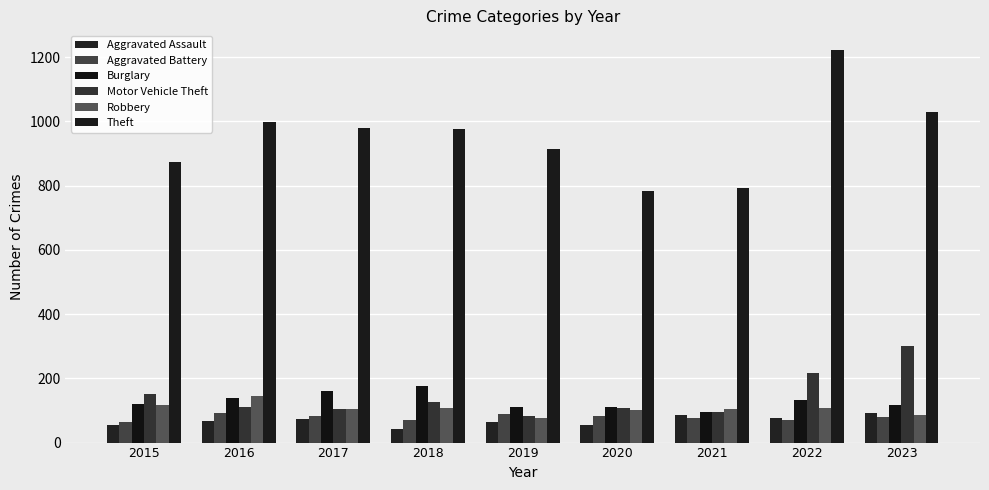

Rank the categories by Aggravated Battery value from lowest to highest.

2015, 2018, 2022, 2021, 2023, 2020, 2017, 2019, 2016